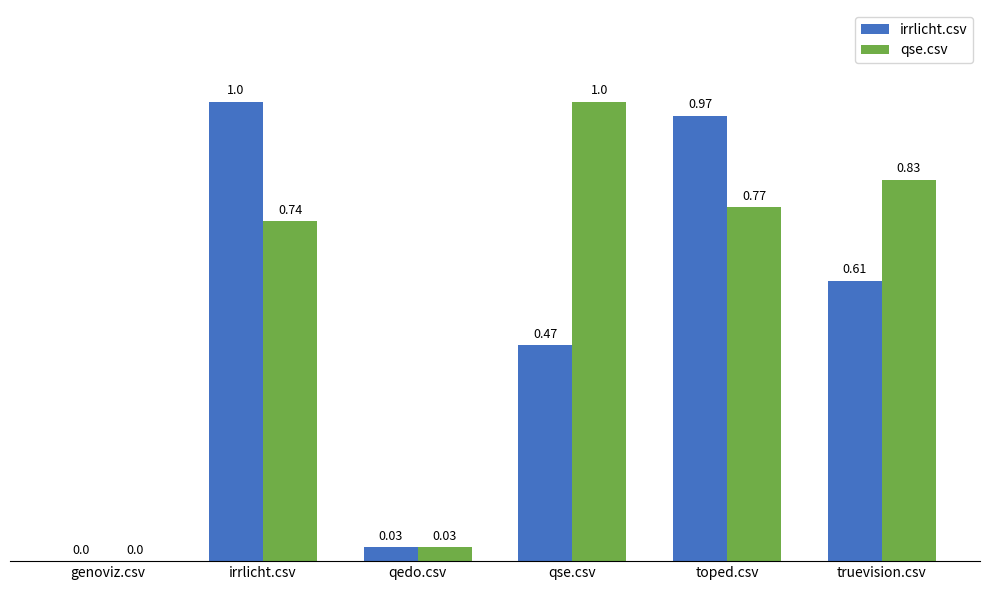

What is the maximum value for qse.csv?

1.0